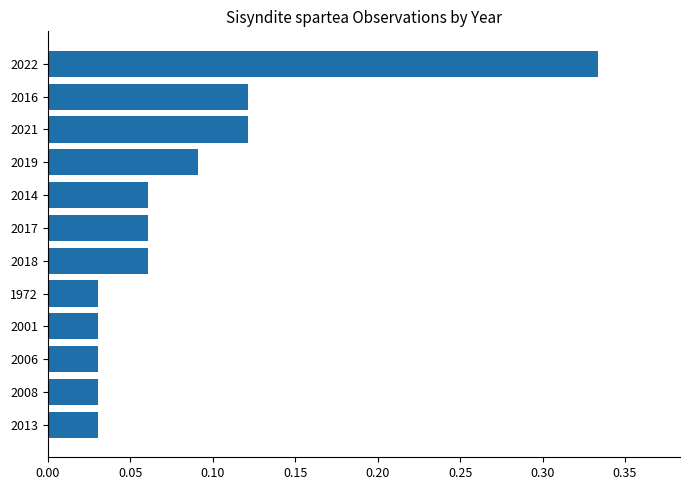

Count the values in the range 0 to 1.

12